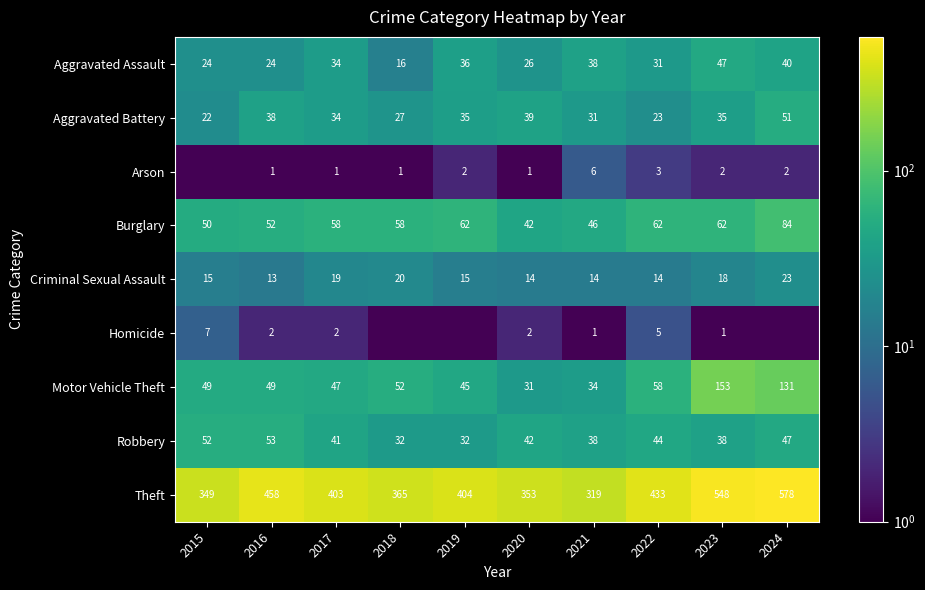

What value does the Theft series have at 2020?

353.0